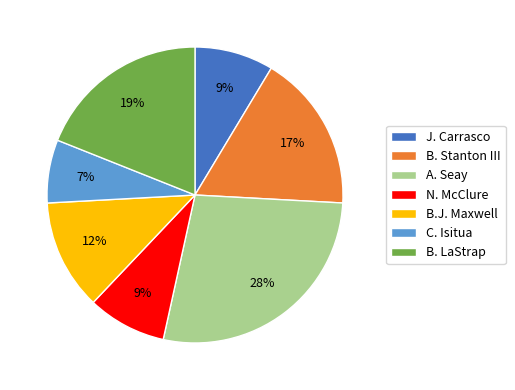

To the nearest percent, what is the combined percentage of B. LaStrap and A. Seay?

47%